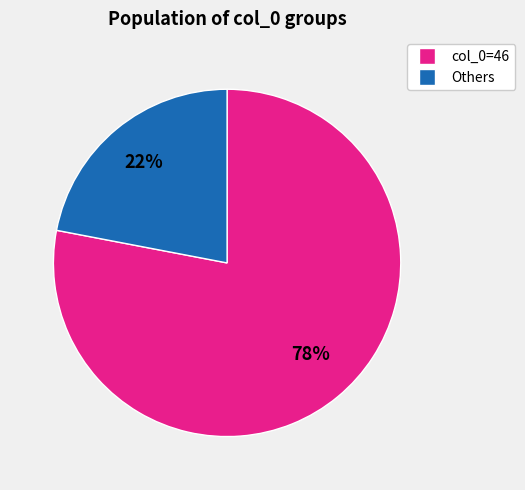

Is there any slice that represents more than half of the pie?

Yes